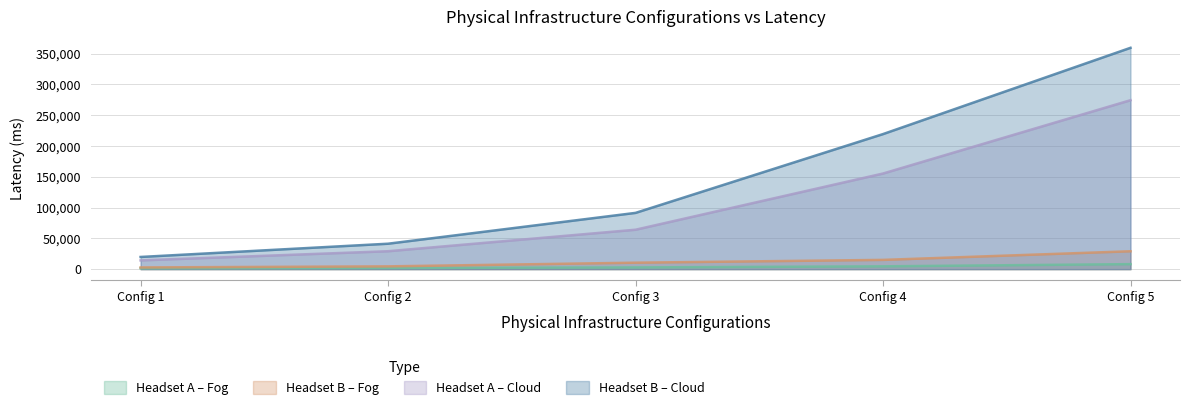

How many lines are shown in the chart?

4